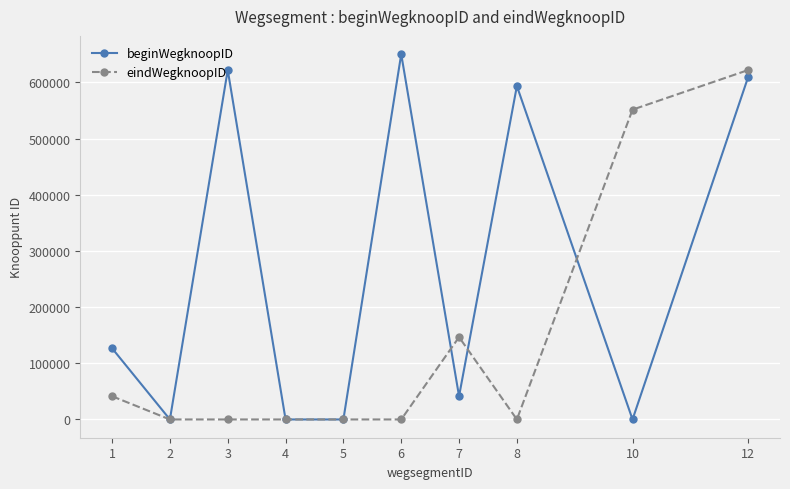

How many interior local valleys does the beginWegknoopID series have?

4